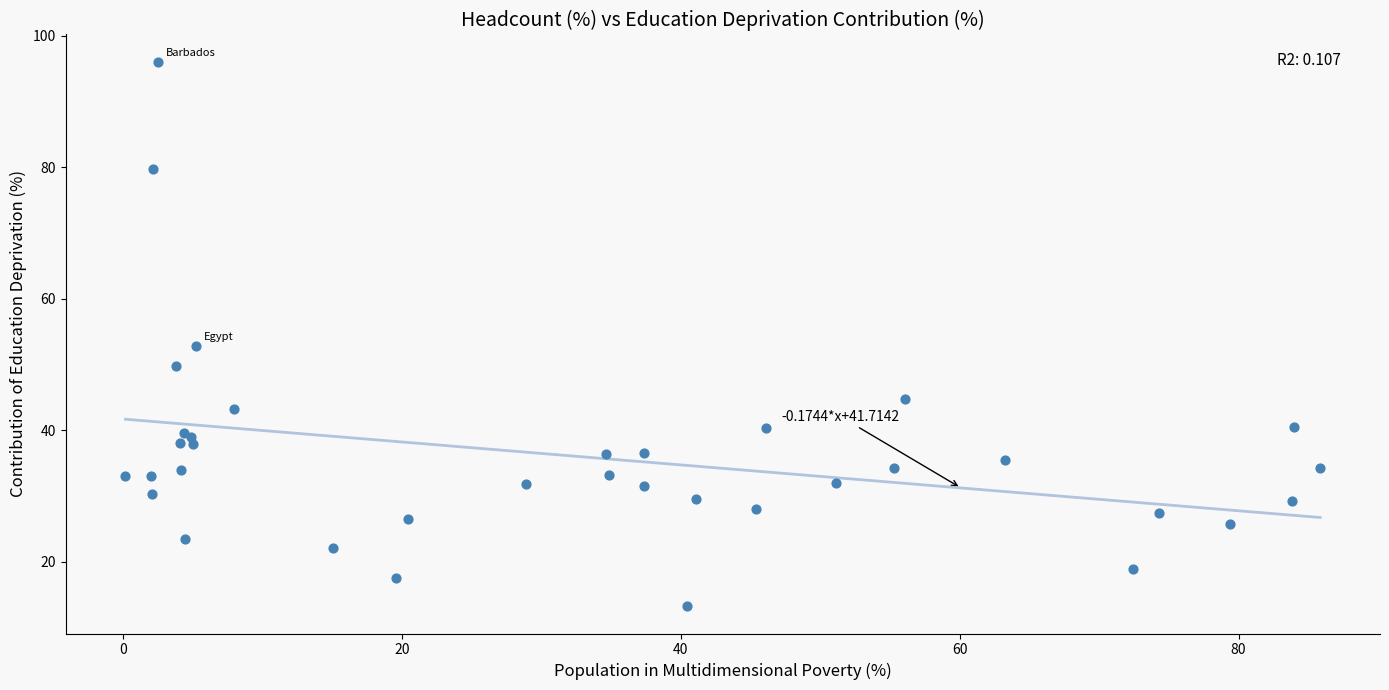

What Y value in the scatter plot is closest to 54?

52.8